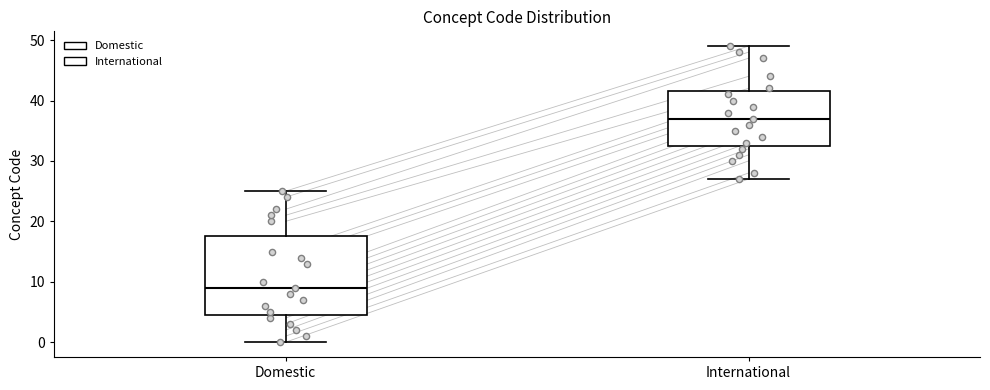

Which box has the highest median line?

International